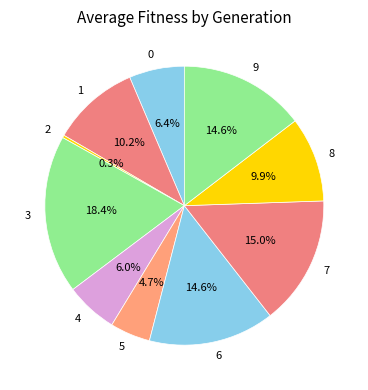

To the nearest percent, what percentage of the pie is 6?

15%